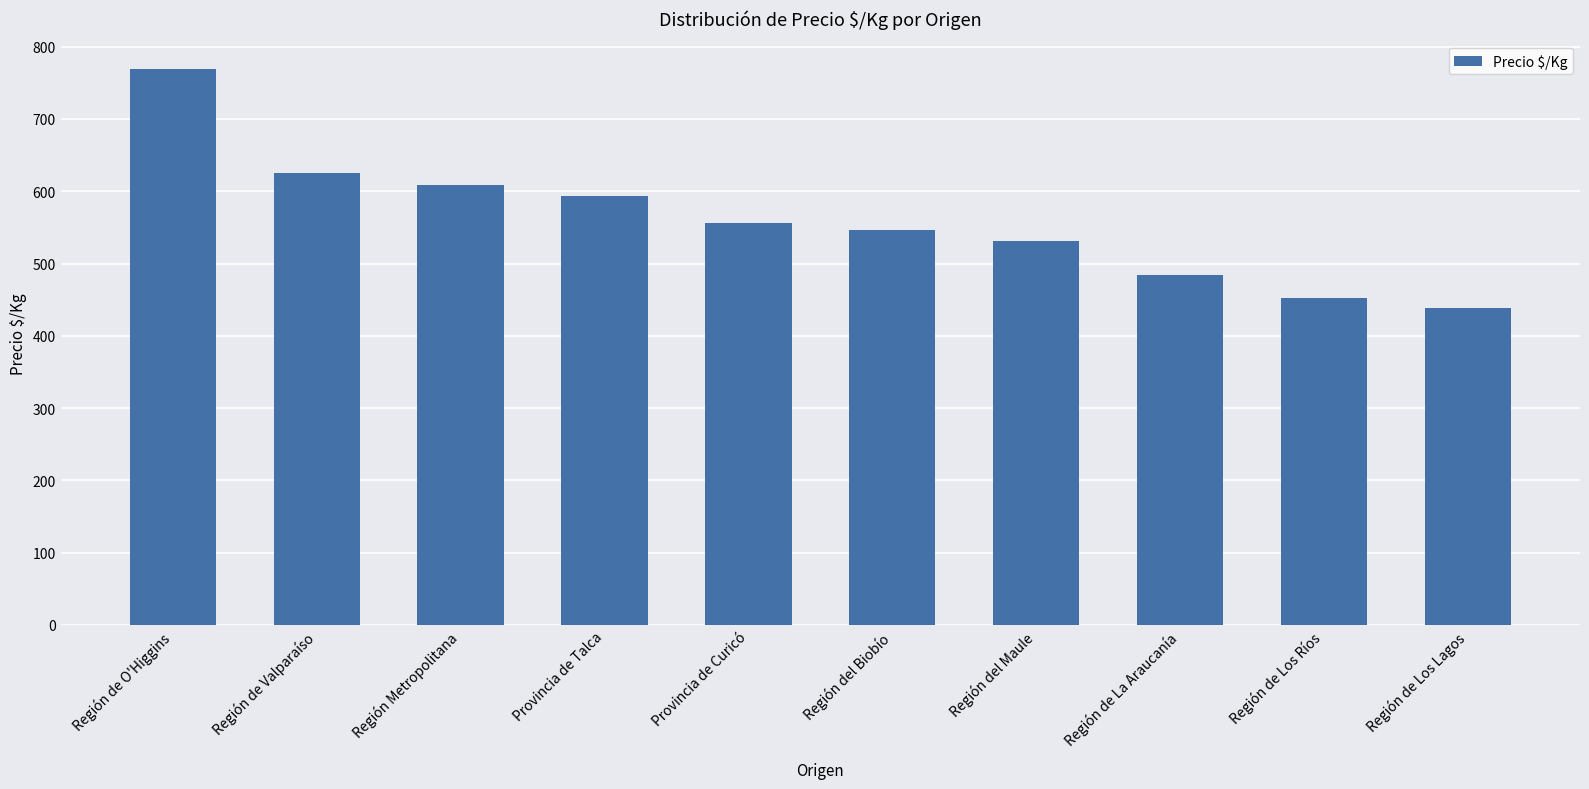

What is the smallest value displayed?

438